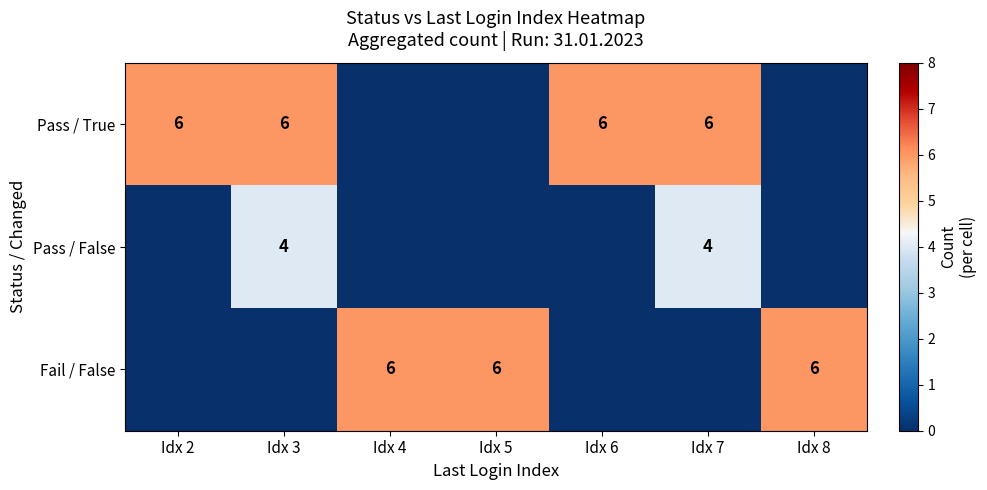

Which label corresponds to the largest value in the chart?

Idx 2